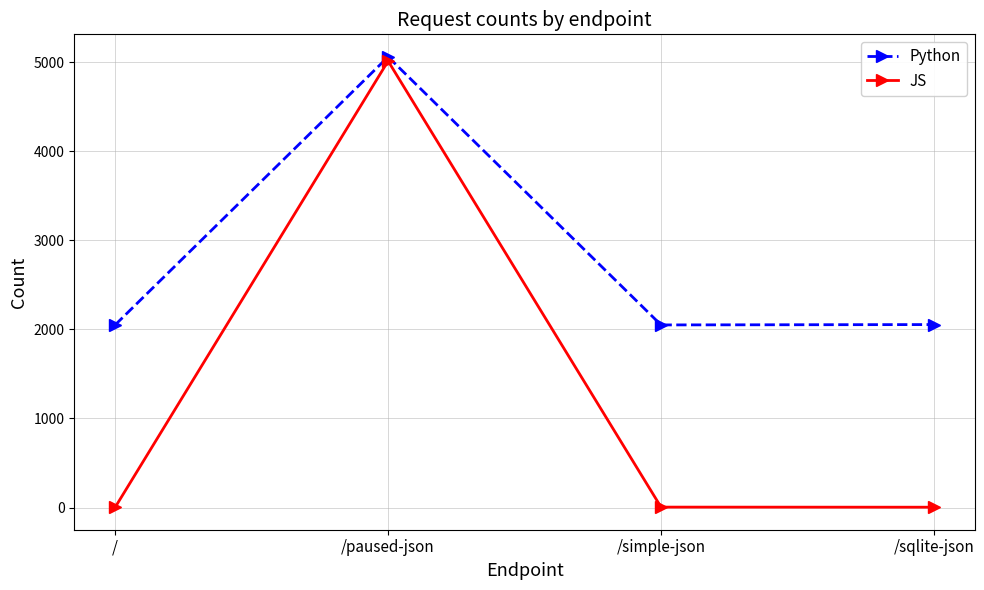

At how many categories does at least one series exceed 2629?

1